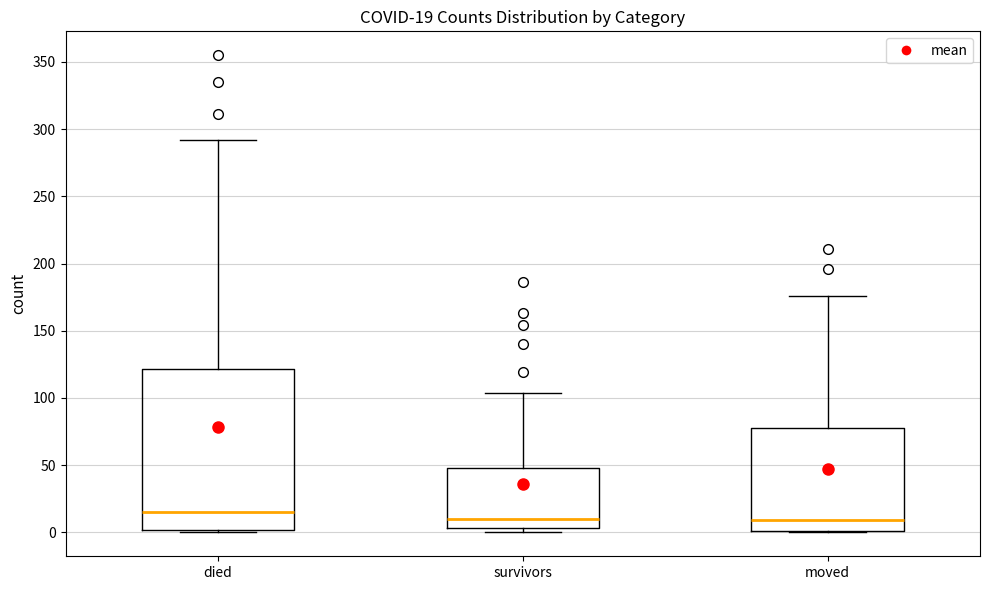

Which box is the tallest, from its lower edge to its upper edge?

died